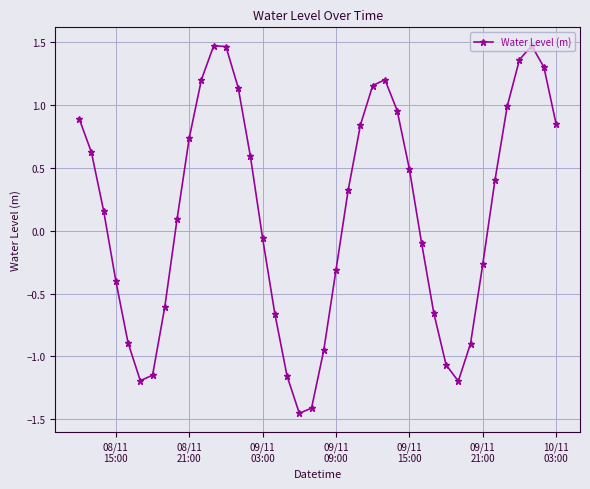

How many distinct data groups are displayed?

1